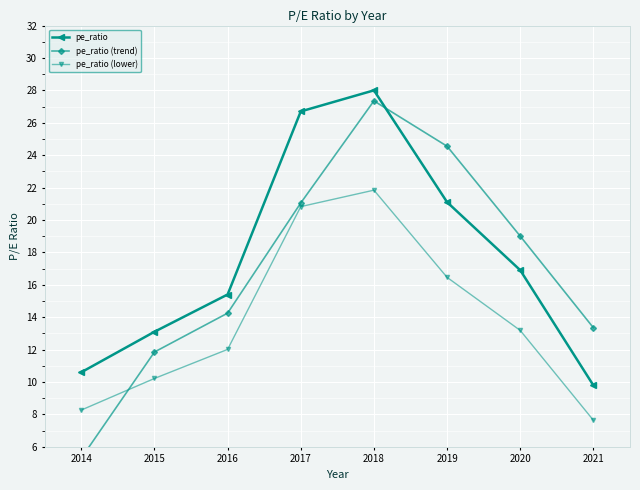

What is the value of the pe_ratio point at the 1st from the left?

10.6